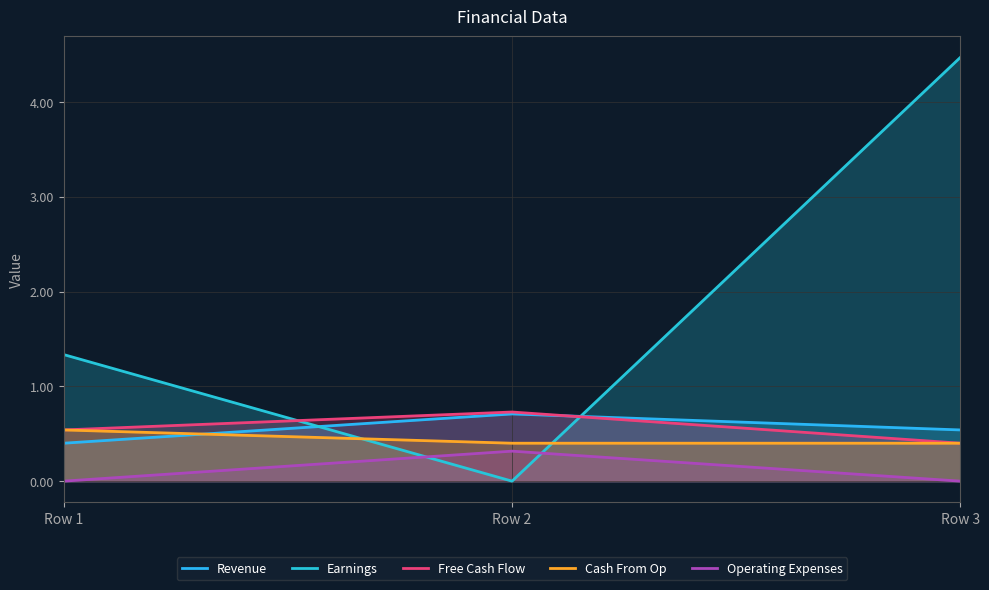

What is the minimum value for Free Cash Flow?

0.4